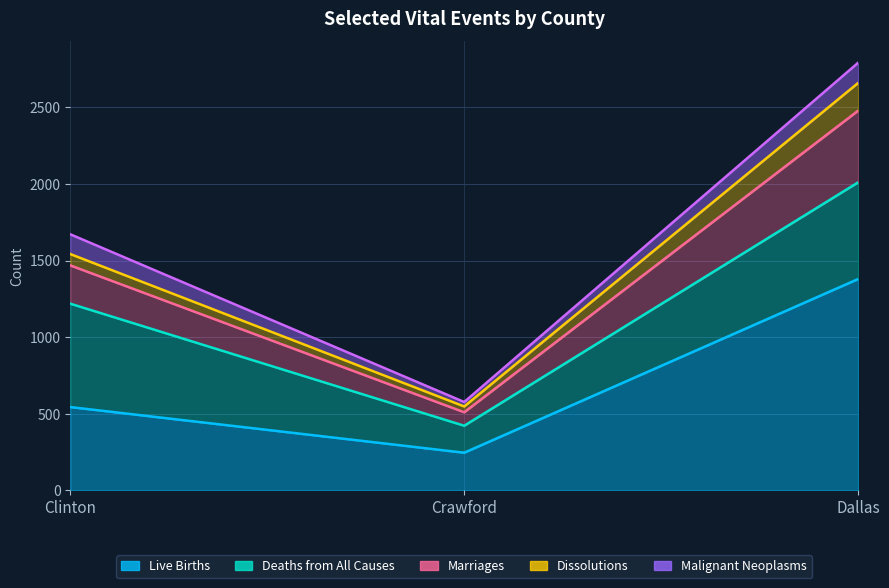

What is the label of the 1st point from the right?

Dallas